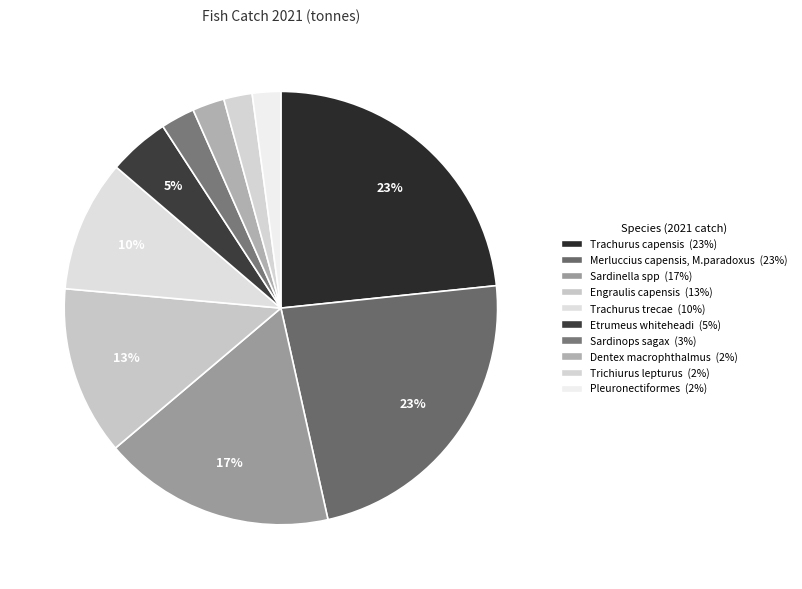

Count the number of slices in the pie.

10